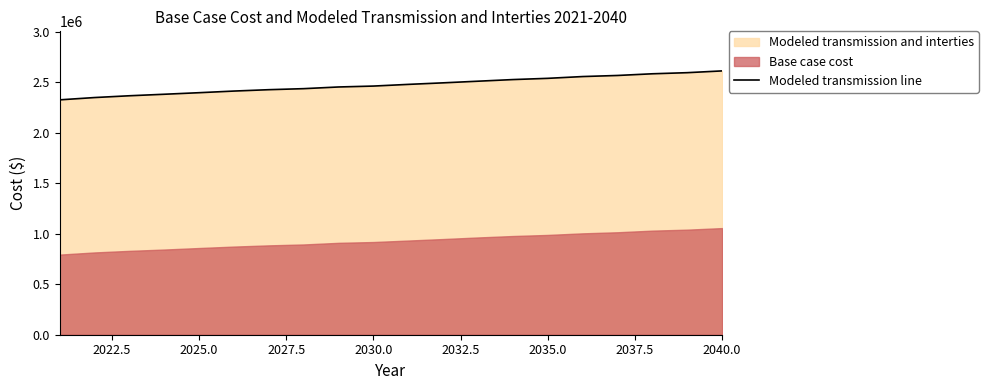

How many data points does each series have?

20